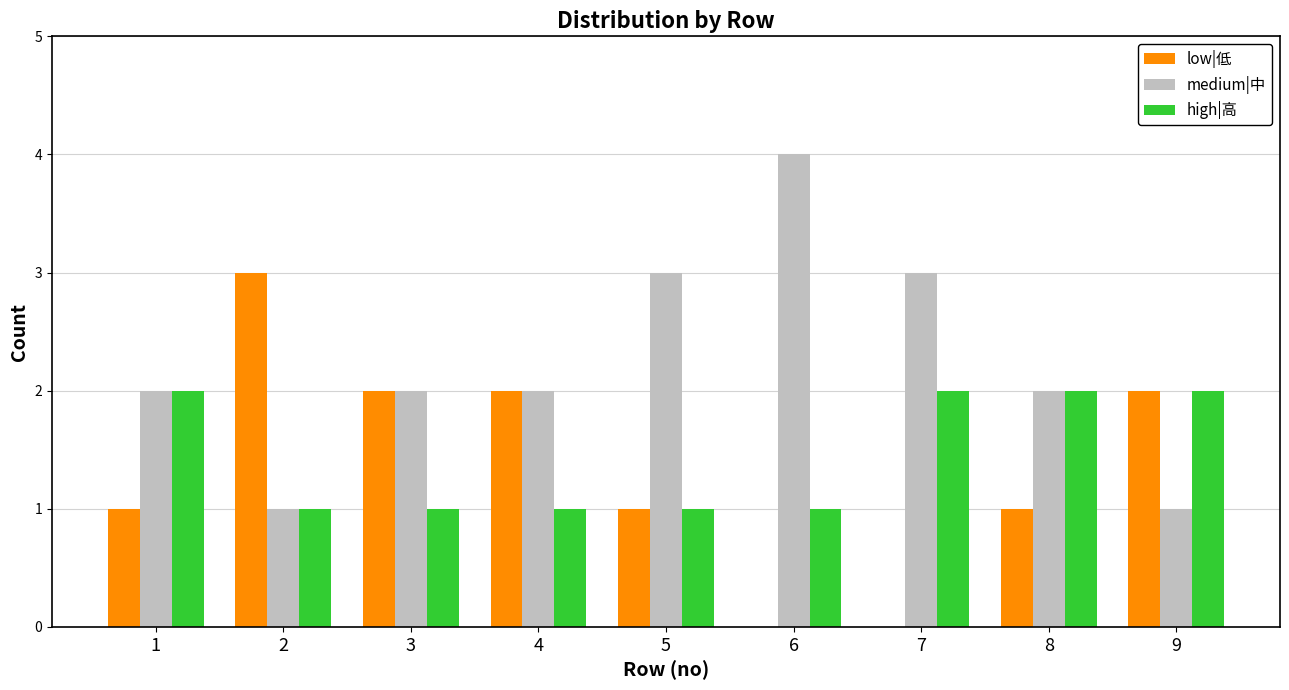

What is the greatest value displayed?

4